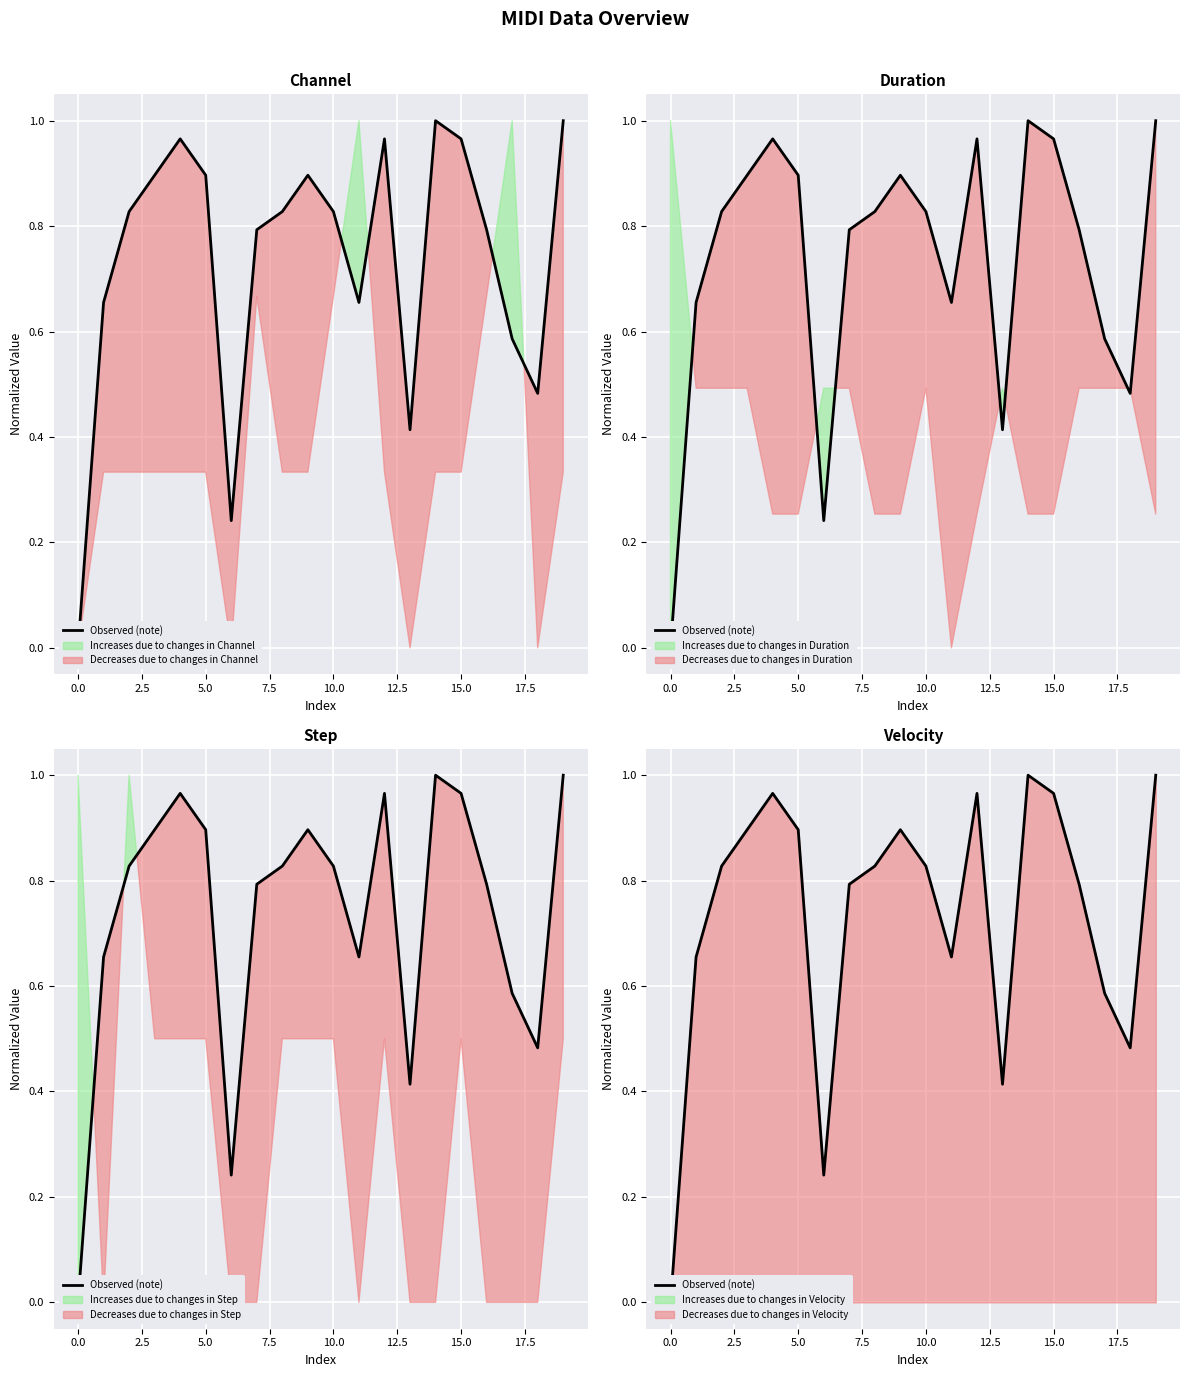

Reading left to right, extract all data points from this chart.

0.0	0.7	0.8	0.9	1.0	0.9	0.2	0.8	0.8	0.9	0.8	0.7	1.0	0.4	1.0	1.0	0.8	0.6	0.5	1.0